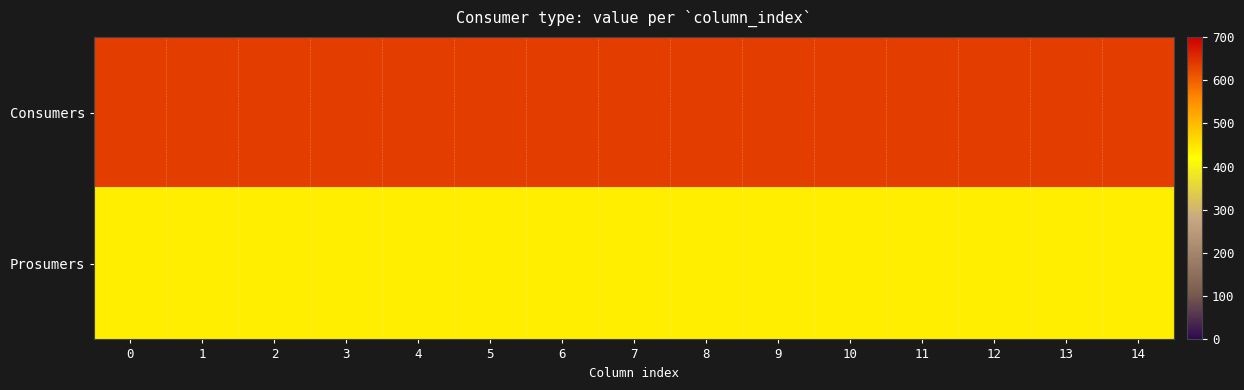

Reading left to right, extract all data points from this chart.

Consumers: 0=635	1=635	2=635	3=635	4=635	5=635	6=635	7=635	8=635	9=635	10=635	11=635	12=635	13=635	14=635
Prosumers: 0=440	1=440	2=440	3=440	4=440	5=440	6=440	7=440	8=440	9=440	10=440	11=440	12=440	13=440	14=440